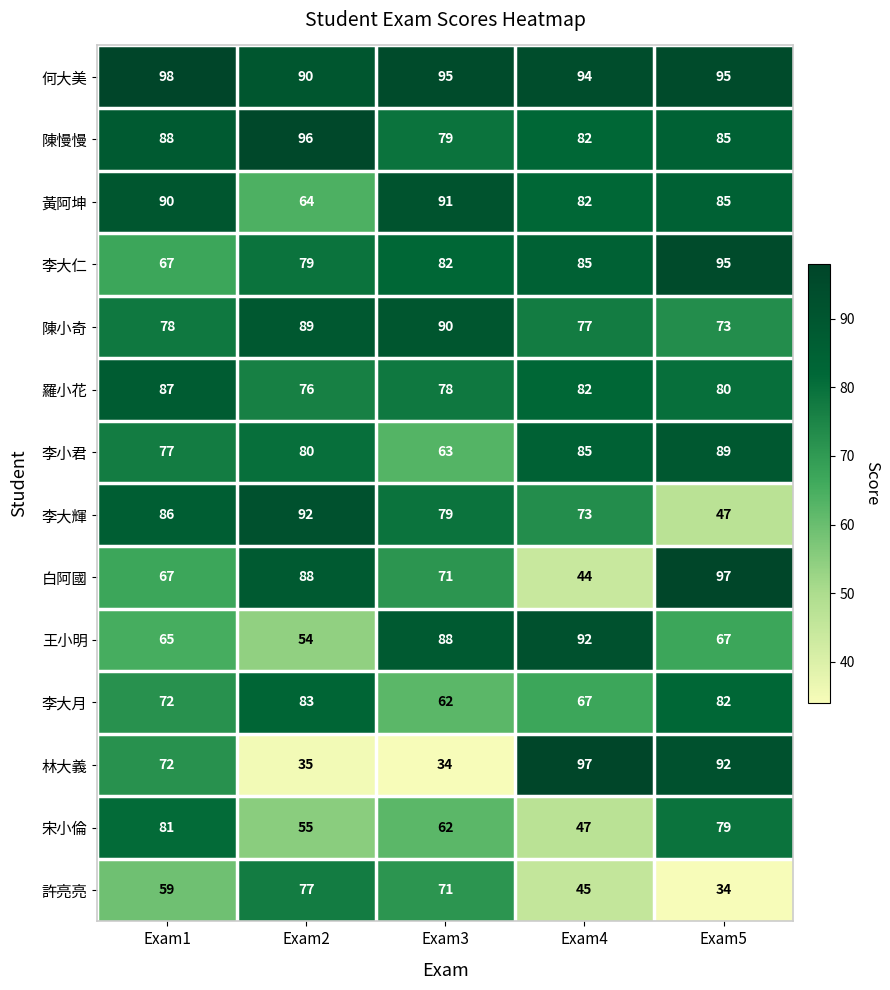

What is the difference between the 陳慢慢 values at Exam3 and Exam5?

6